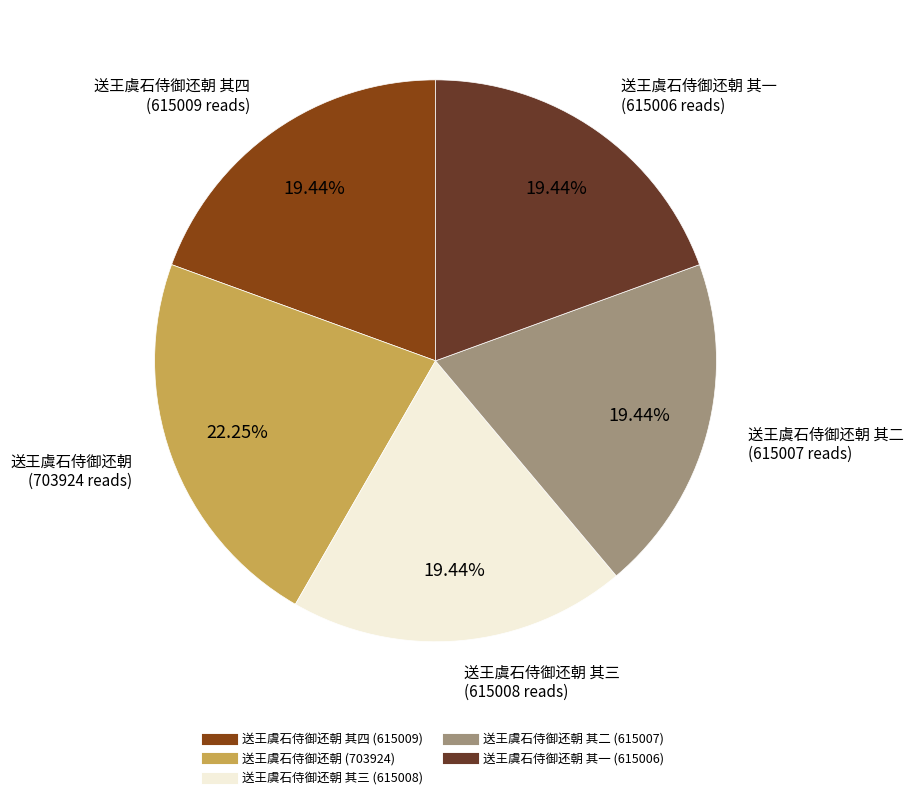

Does any single category account for the majority?

No